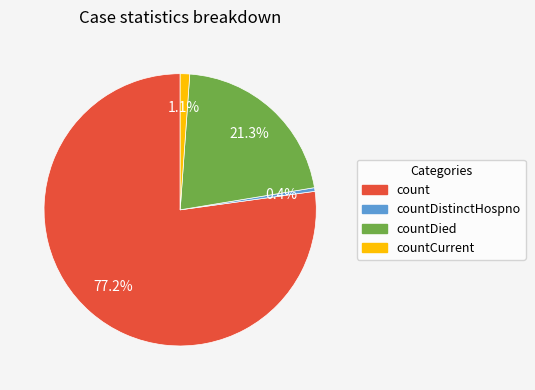

Is there any slice that represents more than half of the pie?

Yes